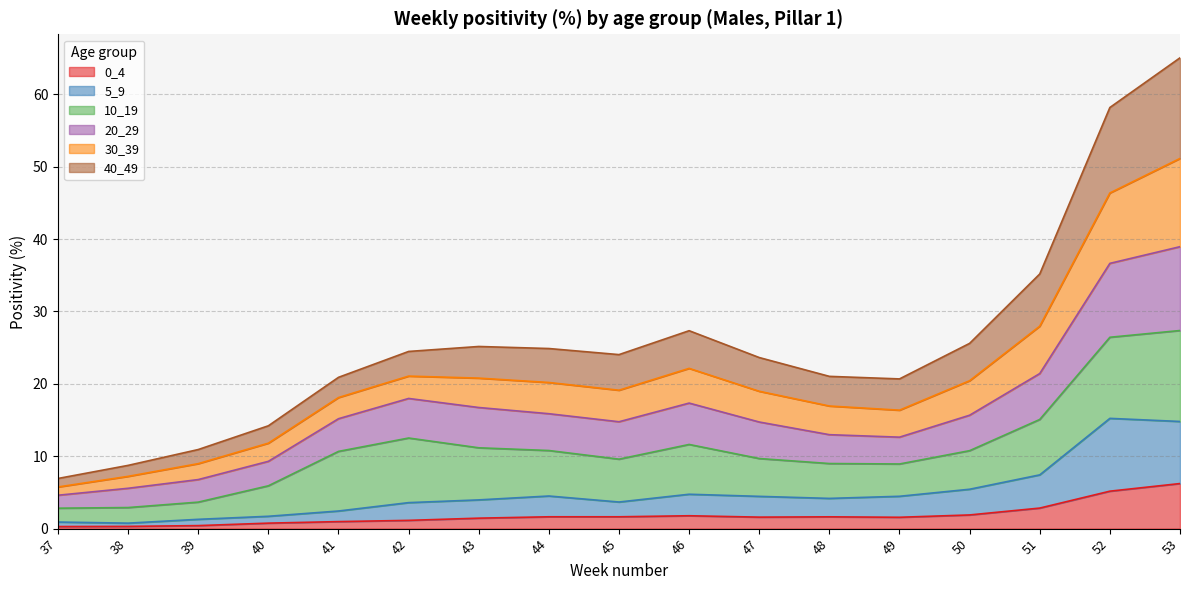

What is the total value across all series at 47?

23.6